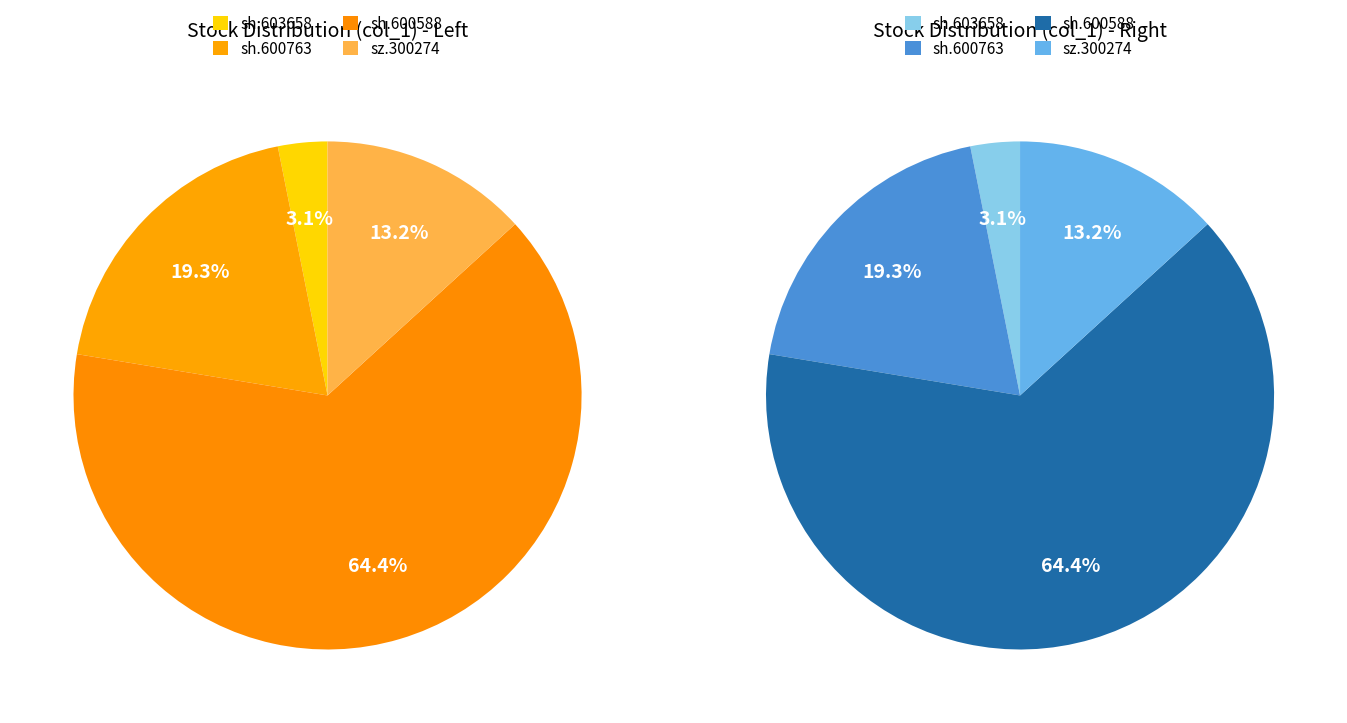

To the nearest percent, what is the difference between the largest and smallest slice percentages?

61%